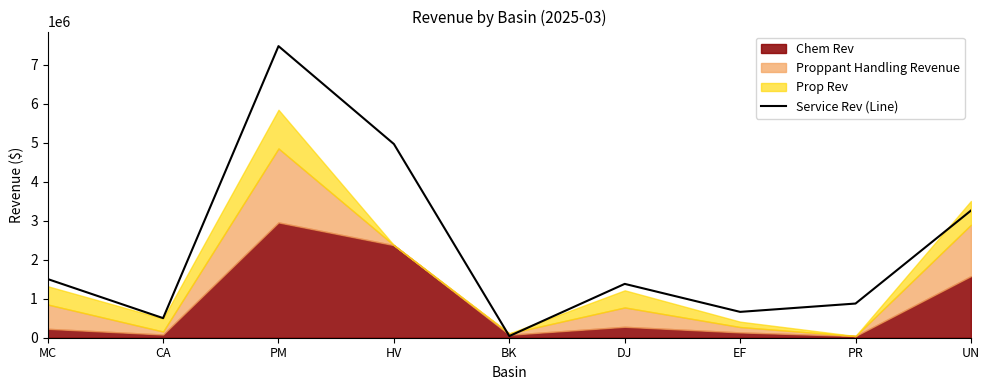

At which label is the value closest to 3760448?

UN